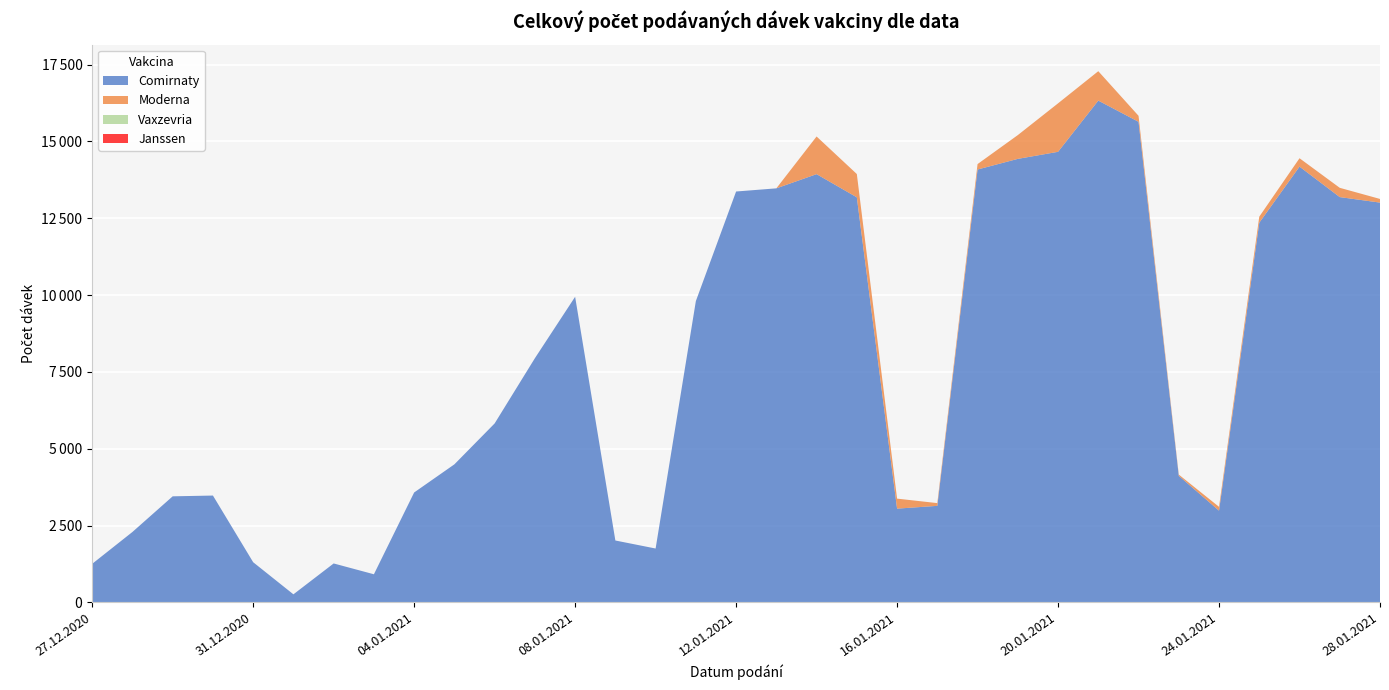

Reading right to left, list all the values displayed in this chart.

Comirnaty: 28.01.2021=13011	27.01.2021=13190	26.01.2021=14182	25.01.2021=12356	24.01.2021=2985	23.01.2021=4118	22.01.2021=15641	21.01.2021=16331	20.01.2021=14664	19.01.2021=14434	18.01.2021=14088	17.01.2021=3141	16.01.2021=3050	15.01.2021=13183	14.01.2021=13937	13.01.2021=13475	12.01.2021=13372	11.01.2021=9805	10.01.2021=1752	09.01.2021=2013	08.01.2021=9945	07.01.2021=7946	06.01.2021=5823	05.01.2021=4492	04.01.2021=3576	03.01.2021=914	02.01.2021=1266	01.01.2021=261	31.12.2020=1306	30.12.2020=3476	29.12.2020=3451	28.12.2020=2291	27.12.2020=1254
Moderna: 28.01.2021=119	27.01.2021=302	26.01.2021=273	25.01.2021=197	24.01.2021=124	23.01.2021=41	22.01.2021=195	21.01.2021=957	20.01.2021=1578	19.01.2021=774	18.01.2021=177	17.01.2021=89	16.01.2021=326	15.01.2021=758	14.01.2021=1226	13.01.2021=0	12.01.2021=0	11.01.2021=0	10.01.2021=0	09.01.2021=0	08.01.2021=0	07.01.2021=0	06.01.2021=0	05.01.2021=0	04.01.2021=0	03.01.2021=0	02.01.2021=0	01.01.2021=0	31.12.2020=0	30.12.2020=0	29.12.2020=0	28.12.2020=0	27.12.2020=0
Vaxzevria: 28.01.2021=0	27.01.2021=0	26.01.2021=0	25.01.2021=0	24.01.2021=0	23.01.2021=0	22.01.2021=0	21.01.2021=0	20.01.2021=0	19.01.2021=0	18.01.2021=0	17.01.2021=0	16.01.2021=0	15.01.2021=0	14.01.2021=0	13.01.2021=0	12.01.2021=0	11.01.2021=0	10.01.2021=0	09.01.2021=0	08.01.2021=0	07.01.2021=0	06.01.2021=0	05.01.2021=0	04.01.2021=0	03.01.2021=0	02.01.2021=0	01.01.2021=0	31.12.2020=0	30.12.2020=0	29.12.2020=0	28.12.2020=0	27.12.2020=0
Janssen: 28.01.2021=0	27.01.2021=0	26.01.2021=0	25.01.2021=0	24.01.2021=0	23.01.2021=0	22.01.2021=0	21.01.2021=0	20.01.2021=0	19.01.2021=0	18.01.2021=0	17.01.2021=0	16.01.2021=0	15.01.2021=0	14.01.2021=0	13.01.2021=0	12.01.2021=0	11.01.2021=0	10.01.2021=0	09.01.2021=0	08.01.2021=0	07.01.2021=0	06.01.2021=0	05.01.2021=0	04.01.2021=0	03.01.2021=0	02.01.2021=0	01.01.2021=0	31.12.2020=0	30.12.2020=0	29.12.2020=0	28.12.2020=0	27.12.2020=0